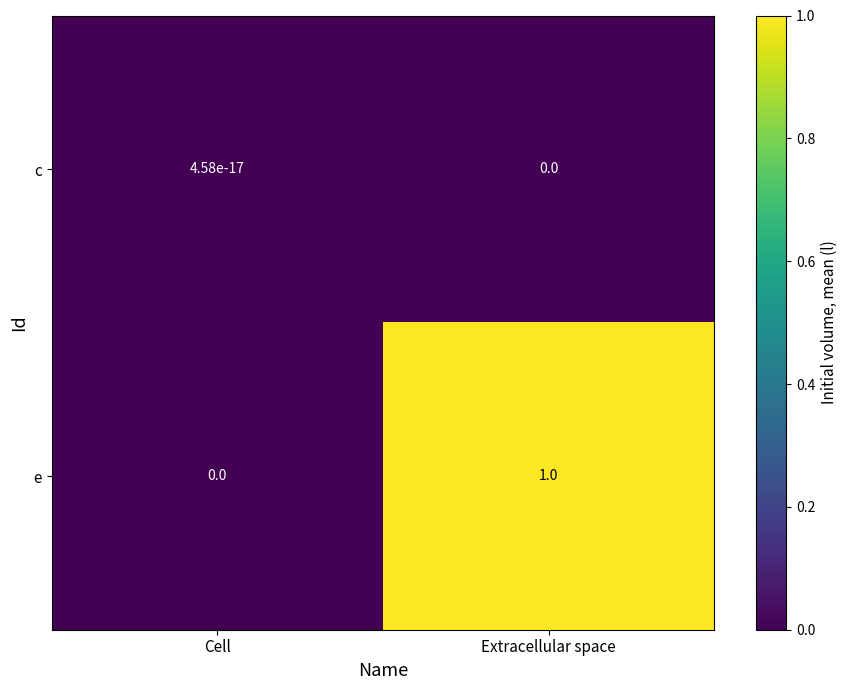

At how many categories does at least one series exceed 0?

2